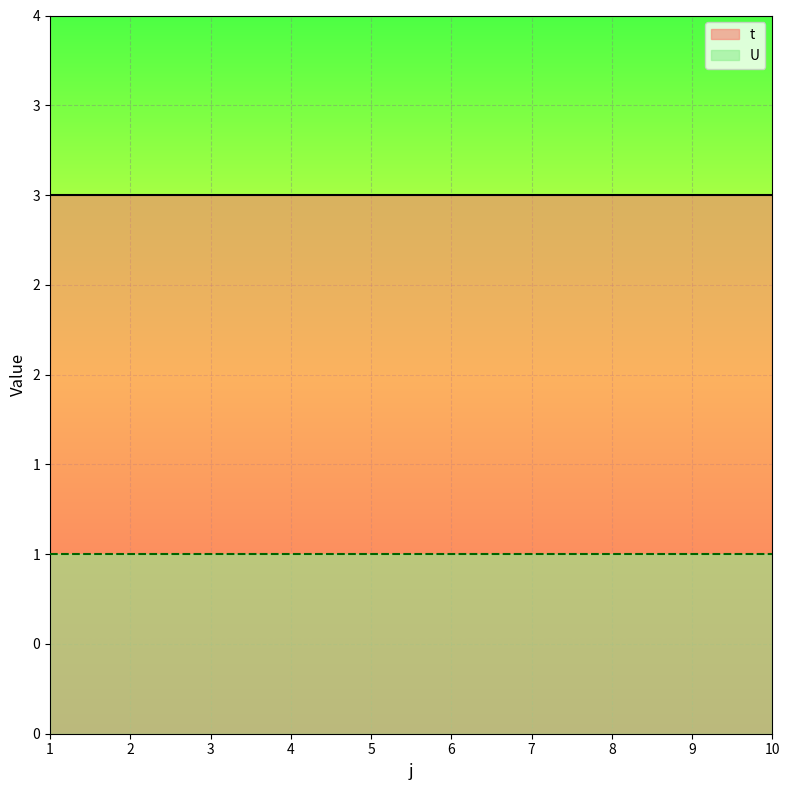

Which has a higher value, 7 or 1?

7